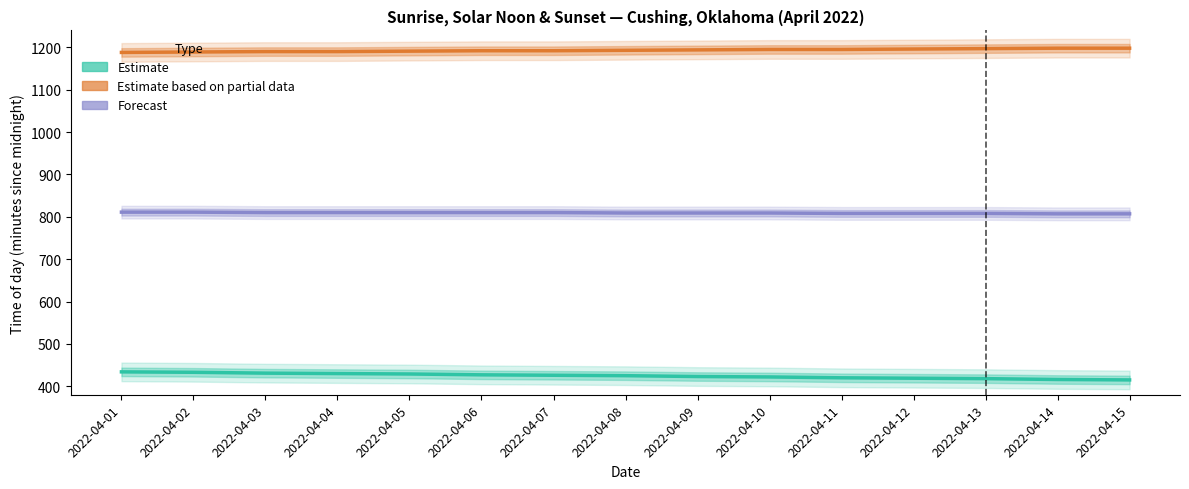

What is the value of the Solar Noon (Forecast) point at the 7th from the left?

810